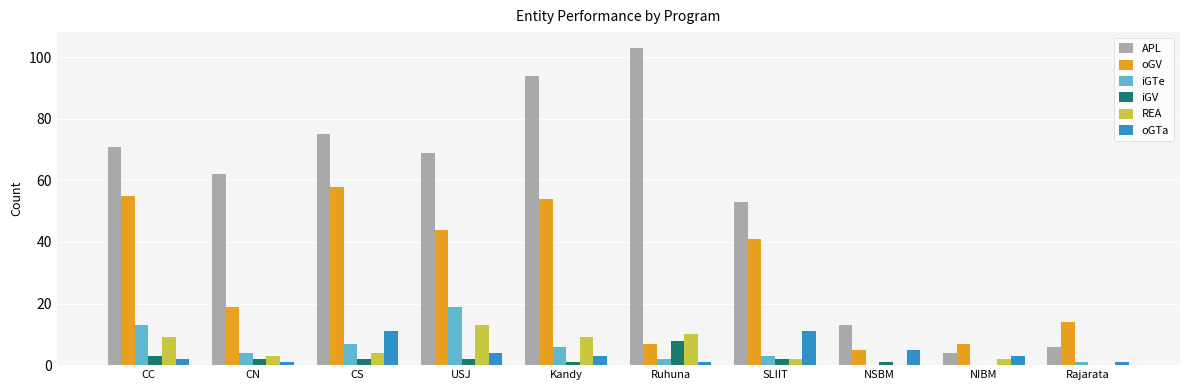

Is it true that iGV equals 3 at CC?

True